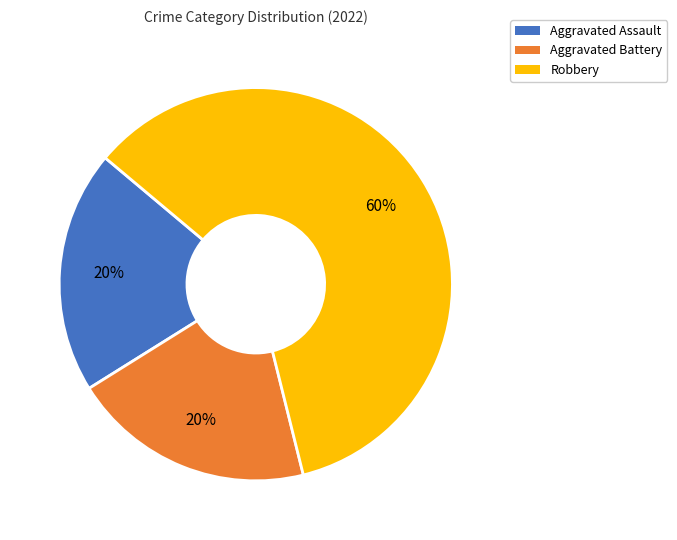

Is the sum of Aggravated Battery and Aggravated Assault greater than half?

No